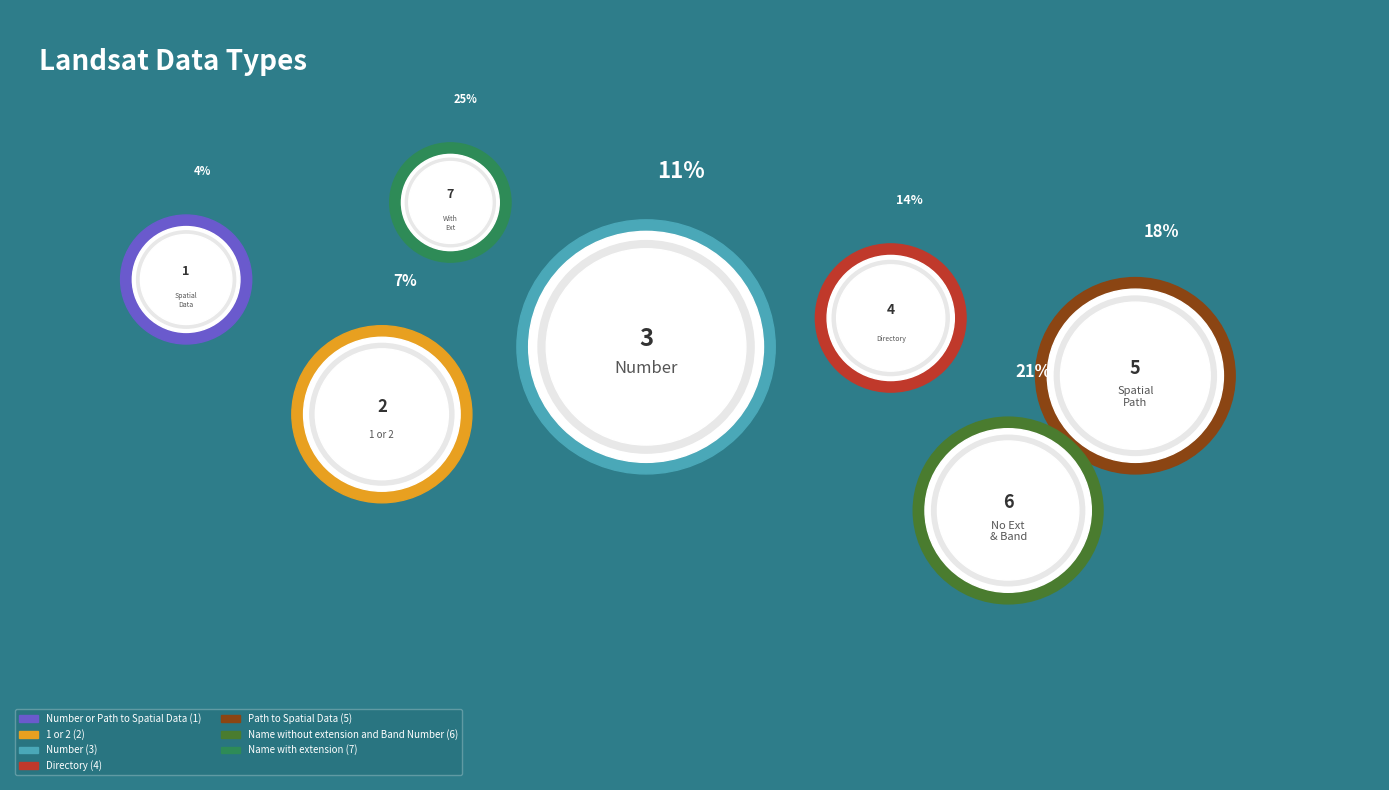

To the nearest percent, what is the difference between the Number and Number or Path to Spatial Data slice percentages?

7%